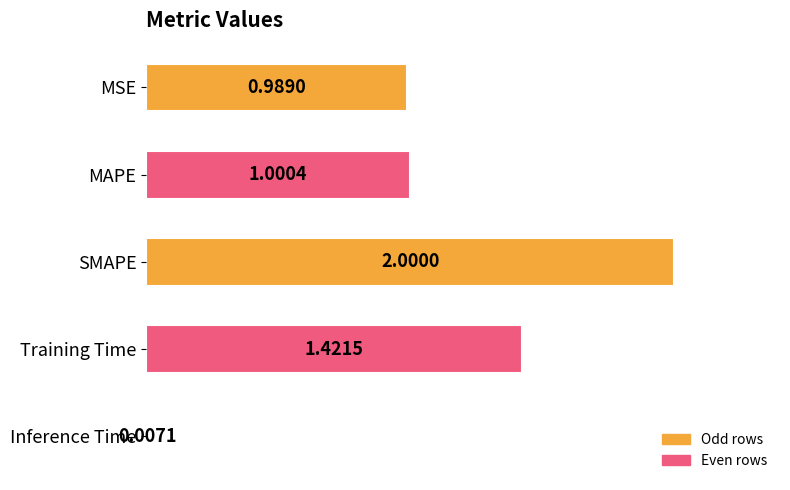

What is the ratio of the value at SMAPE to the value at MAPE?

2.0